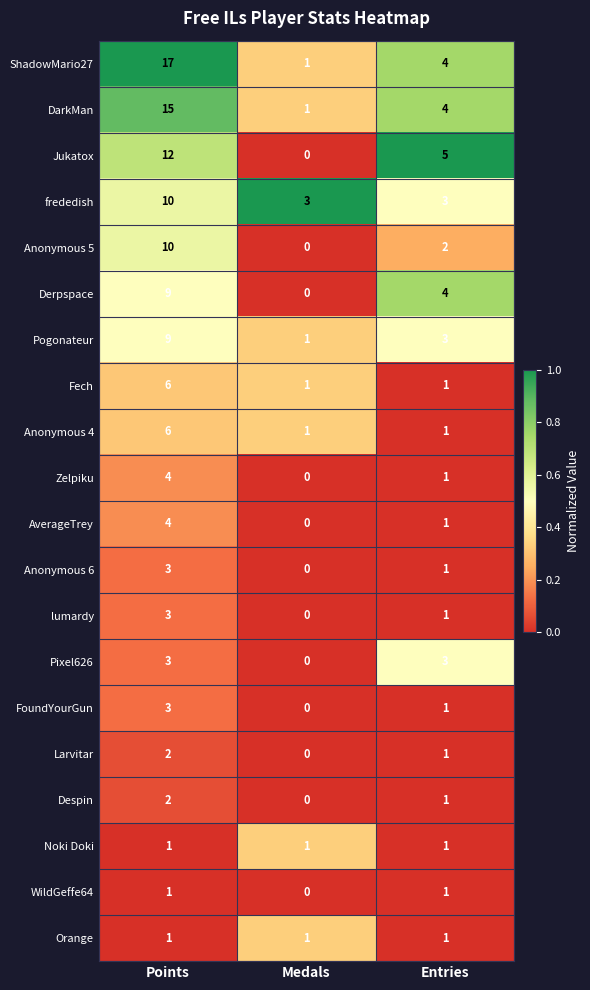

At which category is the sum across all series the highest?

Points